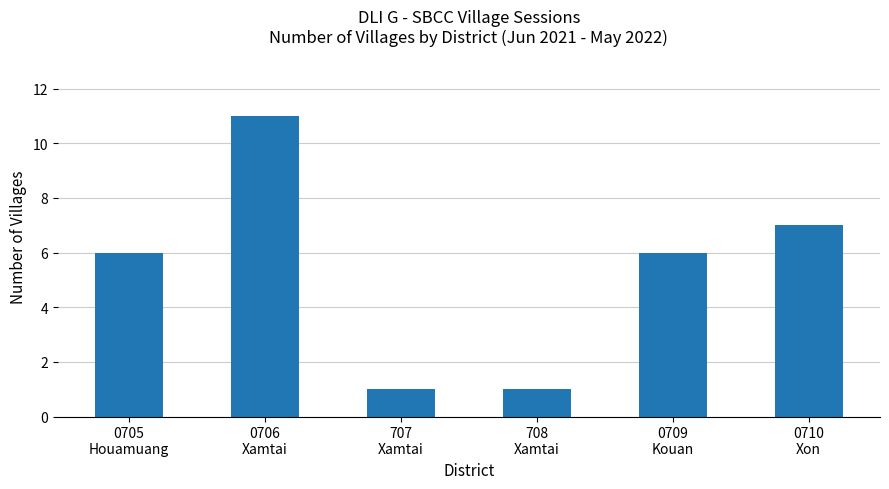

What is the difference between the second highest and minimum values?

6